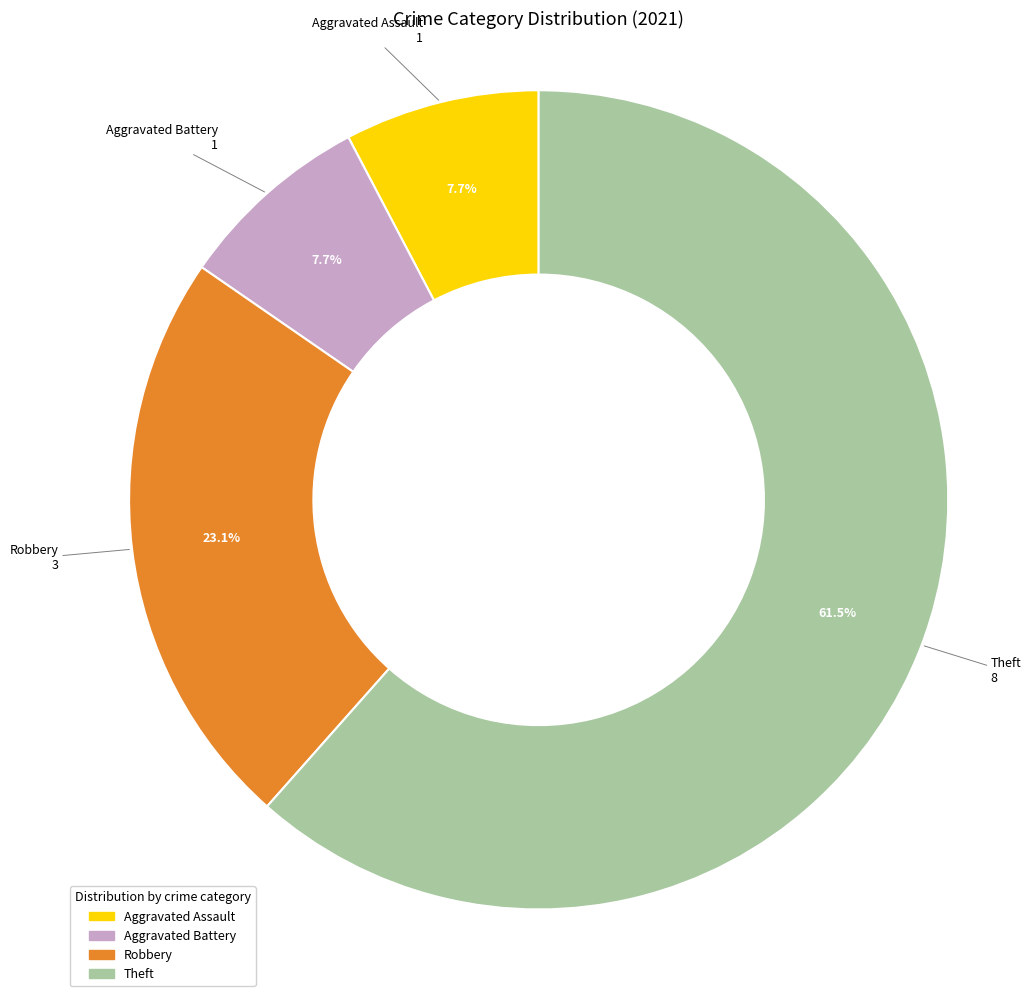

Does any single category account for the majority?

Yes